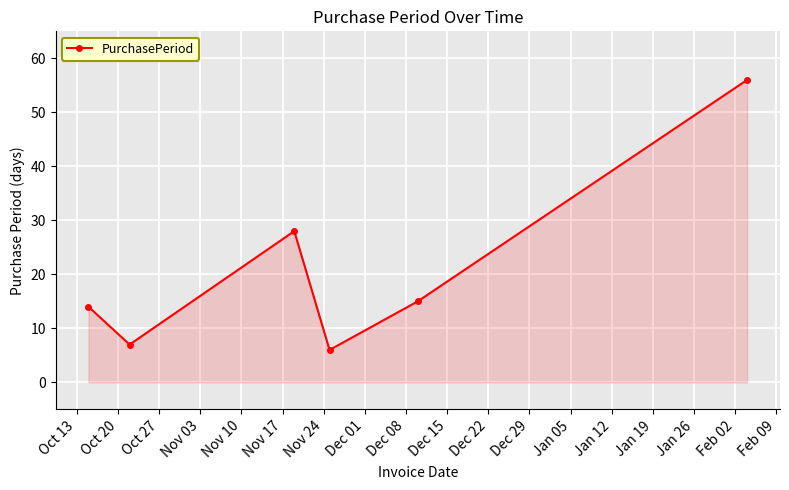

How many interior local peaks (higher than both neighbors) does the data have?

1